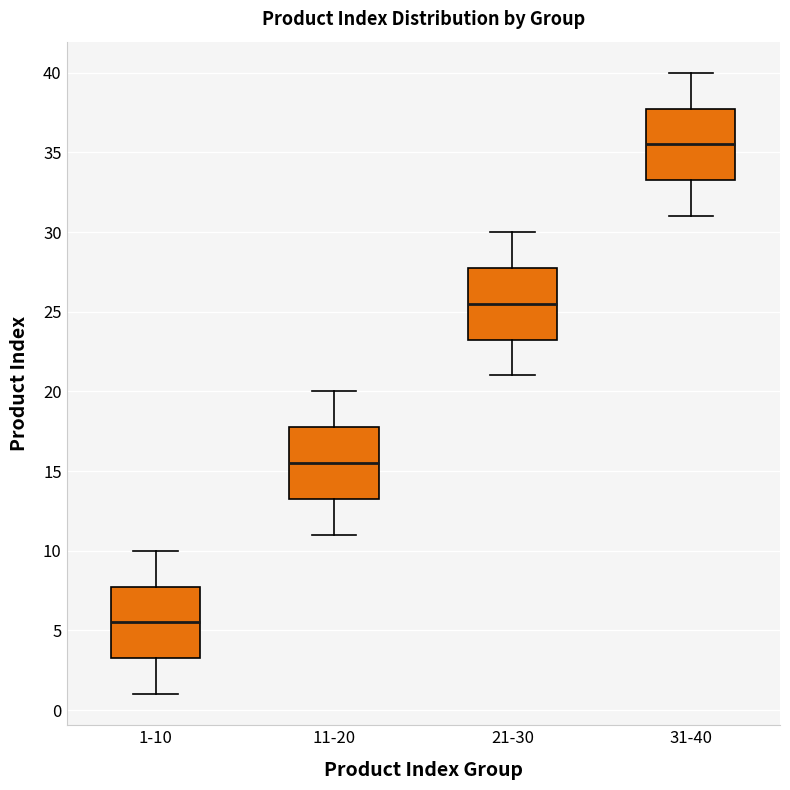

Reading left to right, transcribe this box plot: for each box, give where its median line is, the range the box spans, and where its two whiskers end, as read against the y-axis. The values are not printed on the chart, so give them approximately, as read against the axis.

1-10: median 5.5, box 3.5 to 8.0, whiskers 1.0 to 10.0
11-20: median 15.5, box 13.5 to 18.0, whiskers 11.0 to 20.0
21-30: median 25.5, box 23.5 to 28.0, whiskers 21.0 to 30.0
31-40: median 35.5, box 33.5 to 38.0, whiskers 31.0 to 40.0